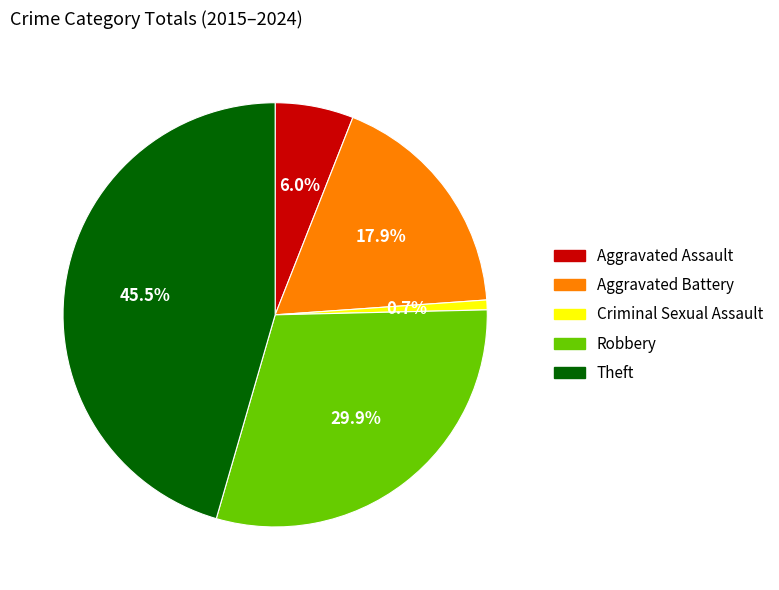

How many segments does this pie chart have?

5